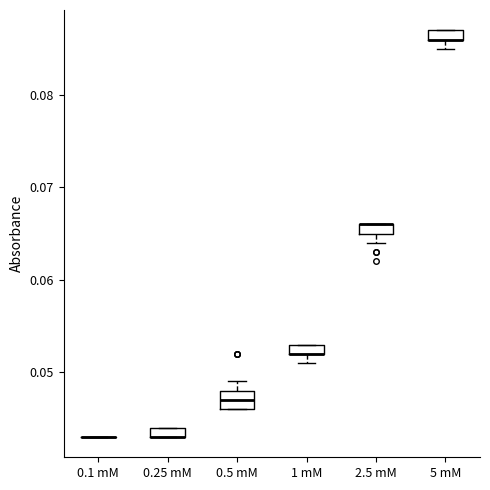

Comparing the boxes themselves (not the whiskers), which one is the tallest?

0.5 mM